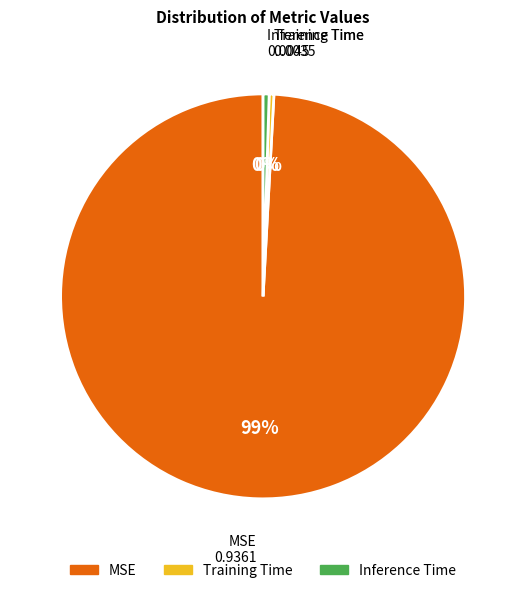

Which slice is the largest?

MSE